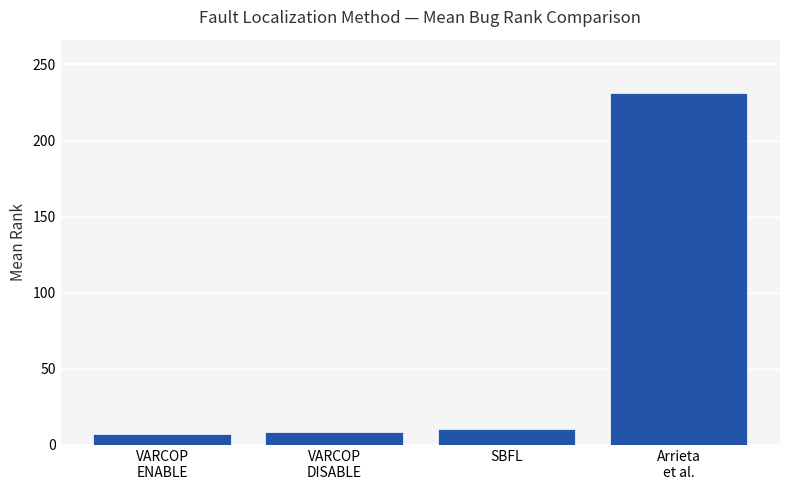

How many values are below 10?

2